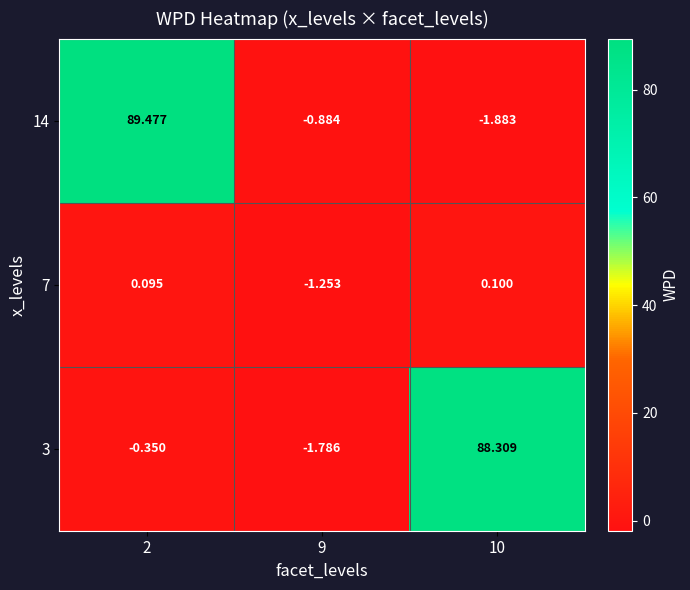

Is the value of 3 at 10 greater than the value of 14 at 2?

No